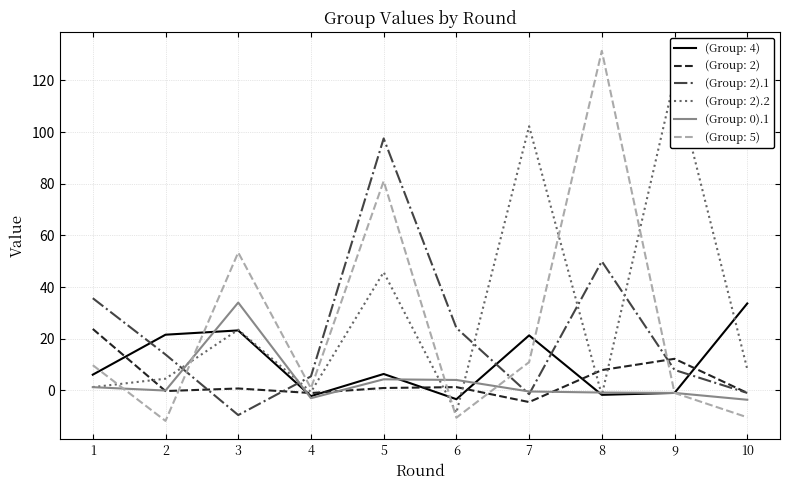

In (Group: 0).1, how many points are lower than both neighbors (excluding endpoints)?

2